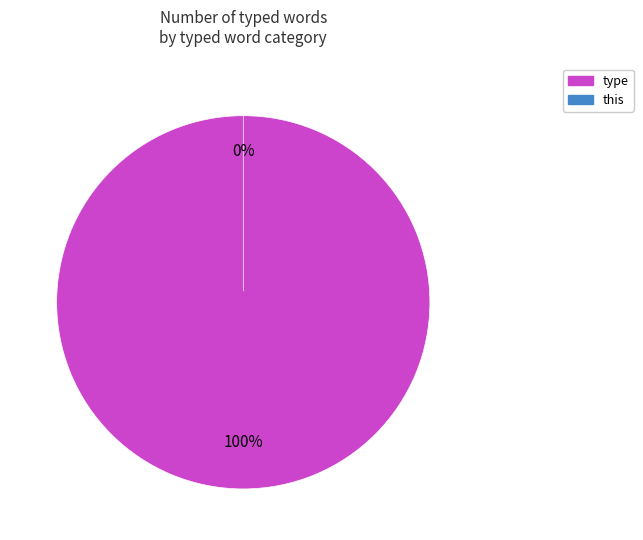

Does type represent more than half of the total?

Yes